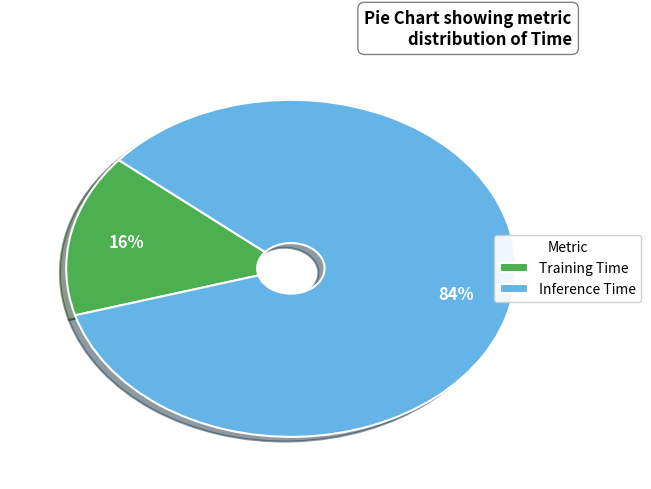

How many segments does this pie chart have?

2